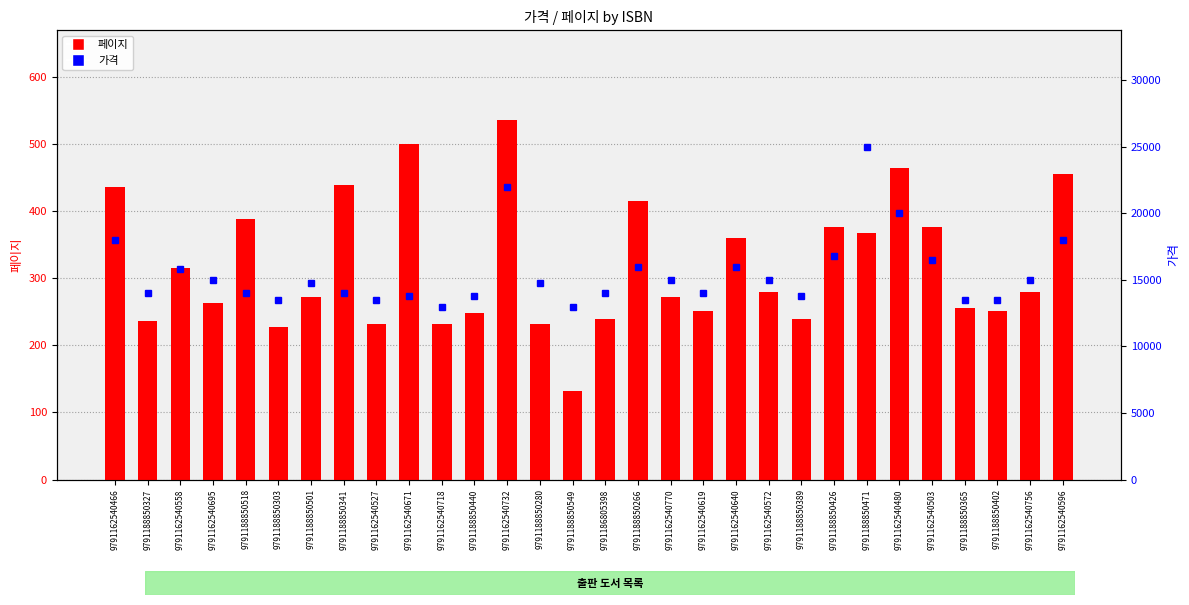

Reading left to right, what are all the values shown in this chart?

페이지: 9791162540466=436	9791188850327=236	9791162540558=316	9791162540695=264	9791188850518=388	9791188850303=228	9791188850501=272	9791188850341=440	9791162540527=232	9791162540671=500	9791162540718=232	9791188850440=248	9791162540732=536	9791188850280=232	9791188850549=132	9791186805398=240	9791188850266=416	9791162540770=272	9791162540619=252	9791162540640=360	9791162540572=280	9791188850389=240	9791188850426=376	9791188850471=368	9791162540480=464	9791162540503=376	9791188850365=256	9791188850402=252	9791162540756=280	9791162540596=456
가격: 9791162540466=18000	9791188850327=14000	9791162540558=15800	9791162540695=15000	9791188850518=14000	9791188850303=13500	9791188850501=14800	9791188850341=14000	9791162540527=13500	9791162540671=13800	9791162540718=13000	9791188850440=13800	9791162540732=22000	9791188850280=14800	9791188850549=13000	9791186805398=14000	9791188850266=16000	9791162540770=15000	9791162540619=14000	9791162540640=16000	9791162540572=15000	9791188850389=13800	9791188850426=16800	9791188850471=25000	9791162540480=20000	9791162540503=16500	9791188850365=13500	9791188850402=13500	9791162540756=15000	9791162540596=18000